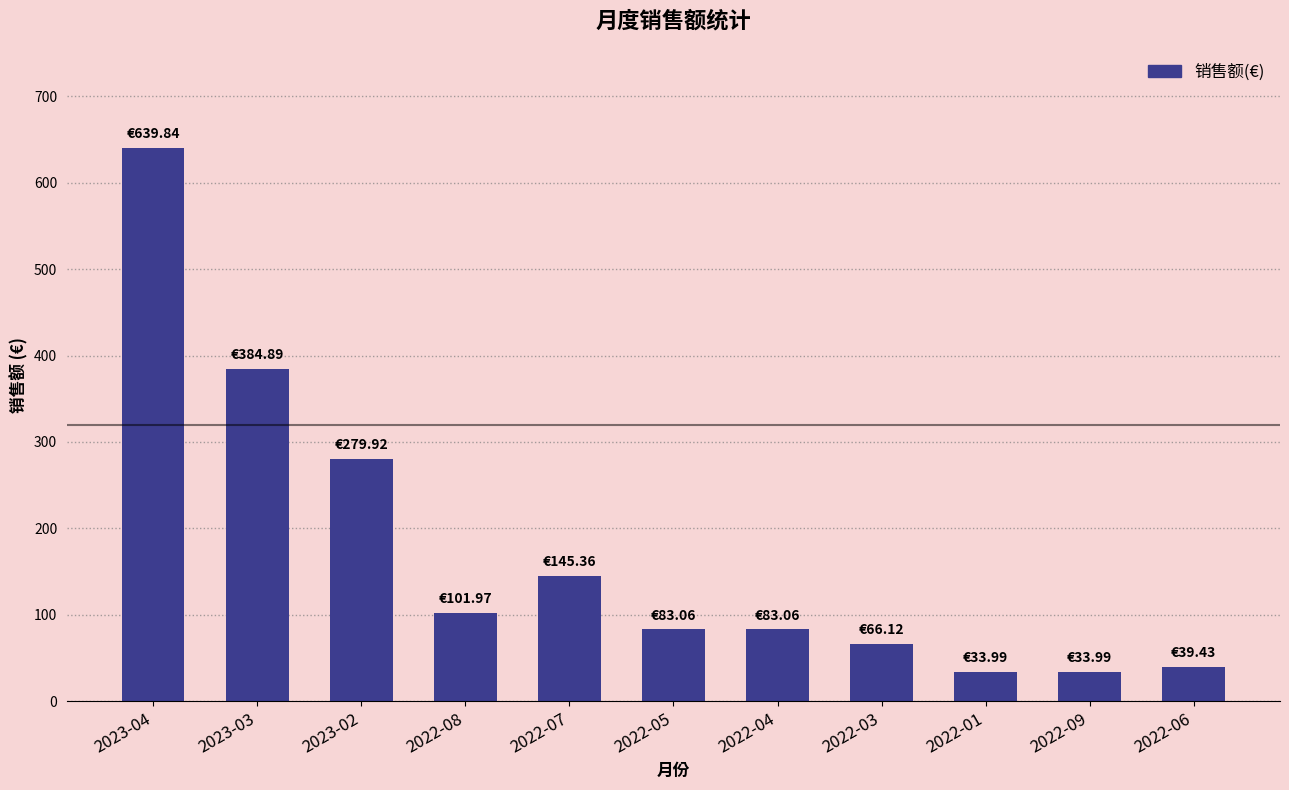

What is the sum of the values at 2023-02 and 2022-08?

381.9